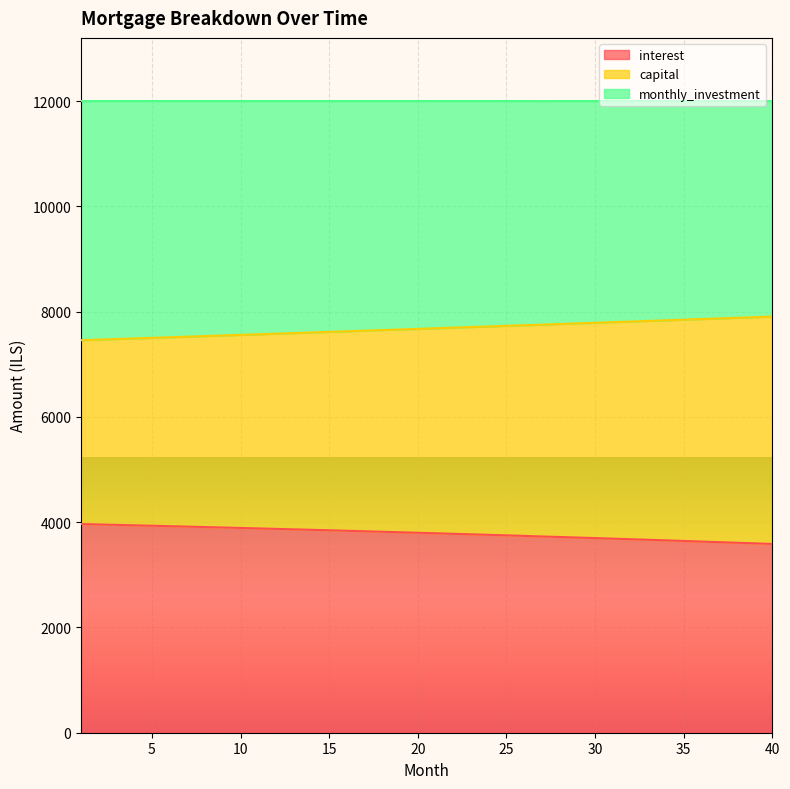

What is the highest value of the interest series?

3964.3